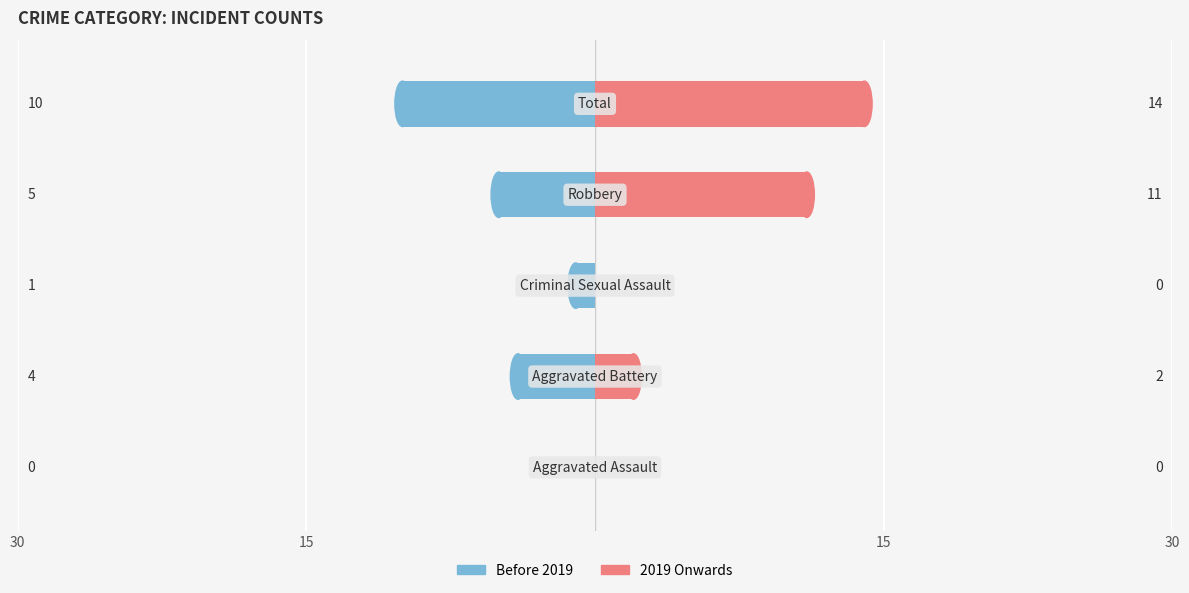

True or false: Right has a value of 11 at 30.

True